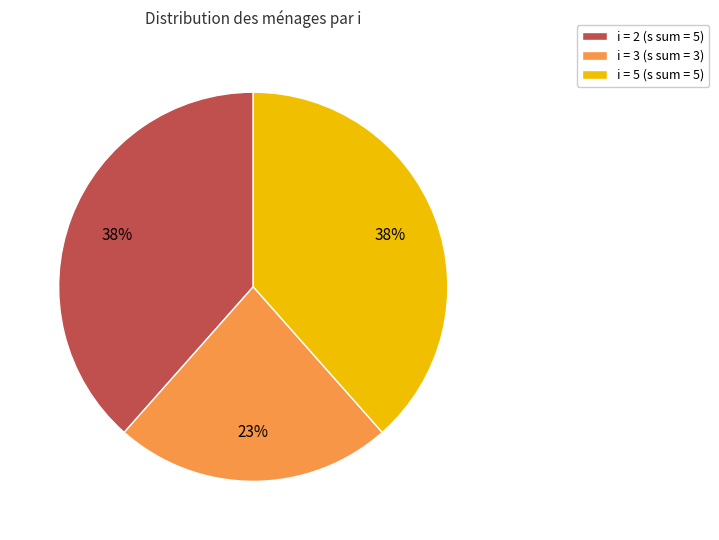

Which category has the smallest portion of the pie?

i = 3 (s sum = 3)